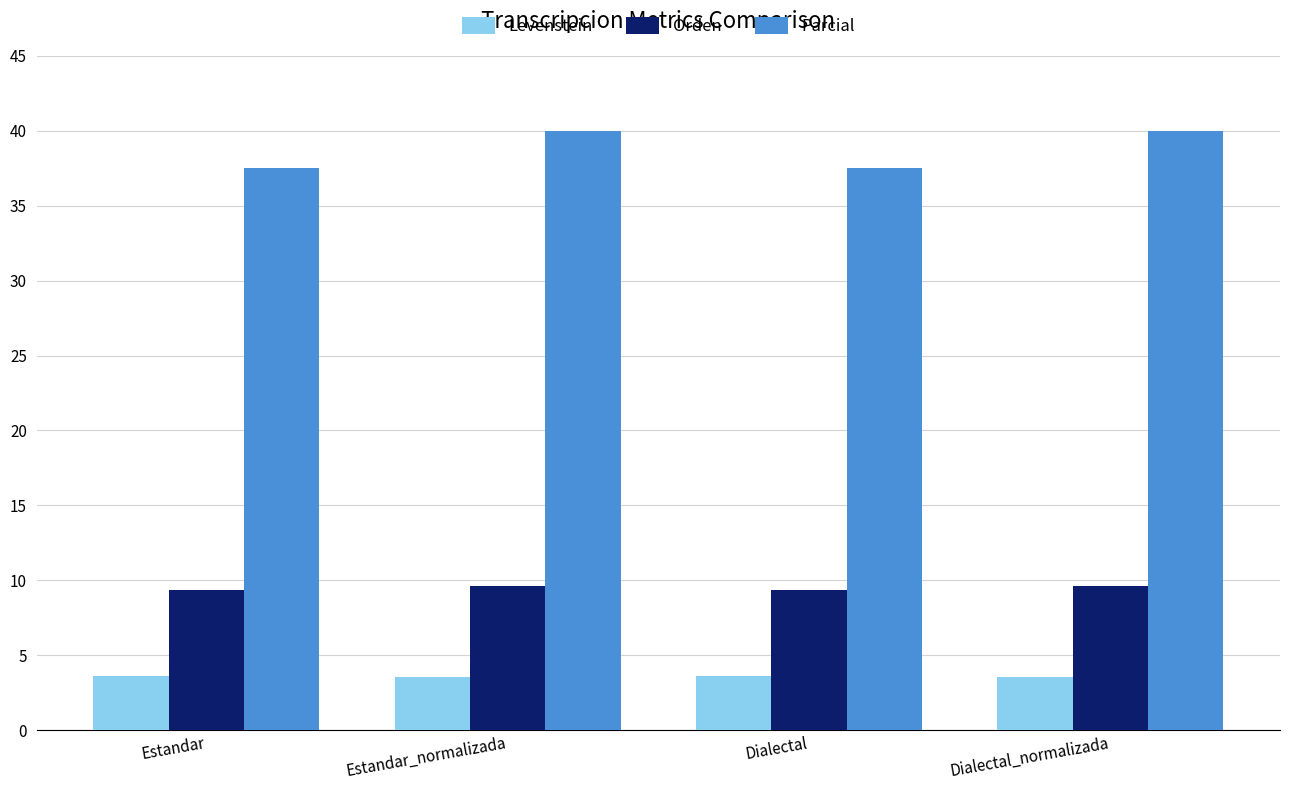

What value does the Orden series have at Estandar?

9.4